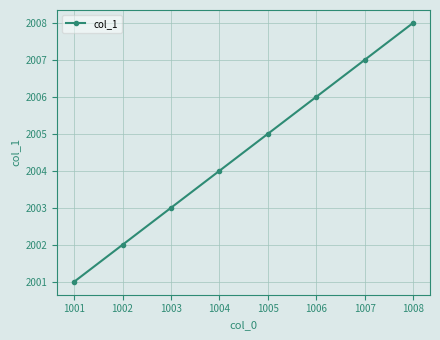

Reading right to left, what are all the values shown in this chart?

2008	2007	2006	2005	2004	2003	2002	2001